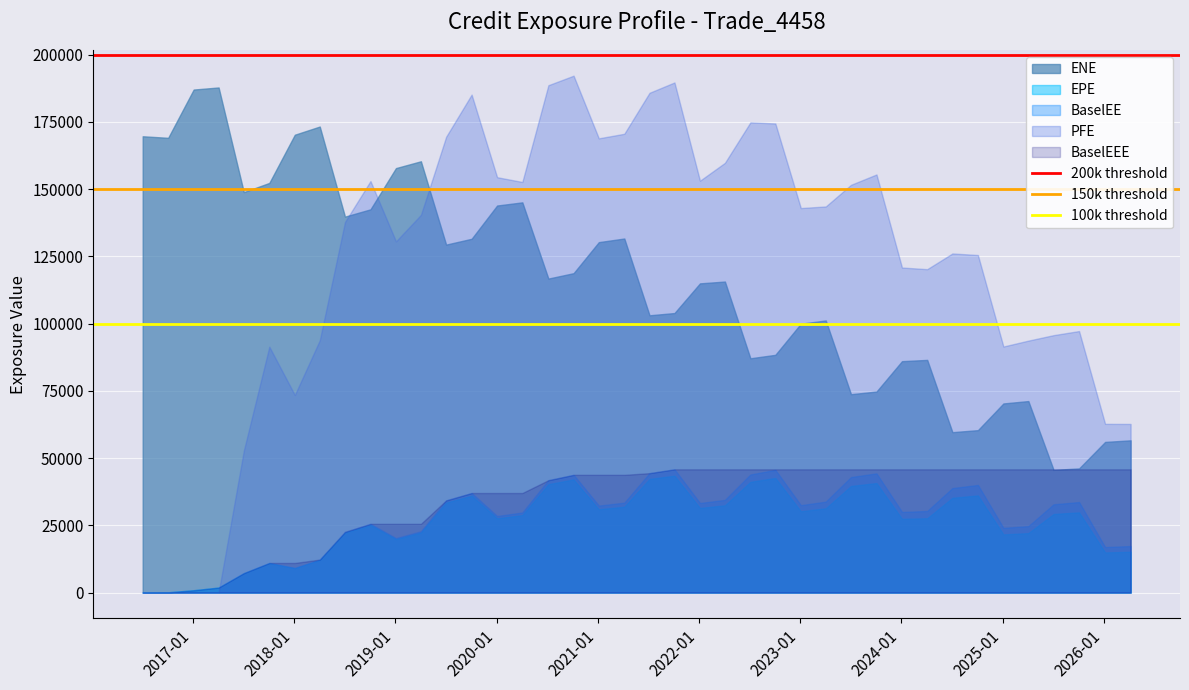

Does the chart display data point markers on the line(s)?

No